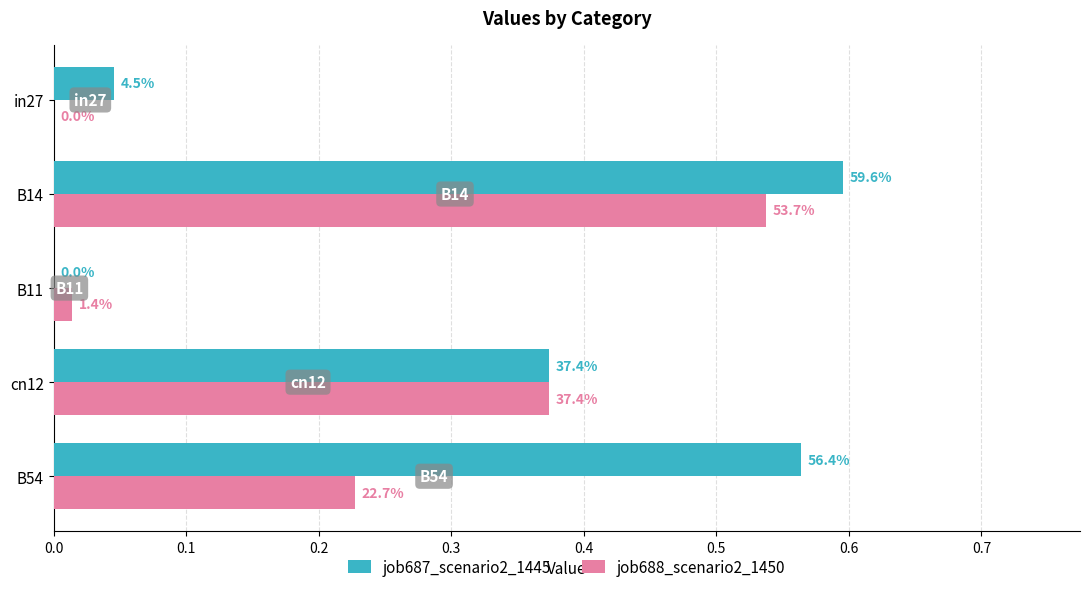

What are all the series names shown in the legend?

job687_scenario2_1445, job688_scenario2_1450